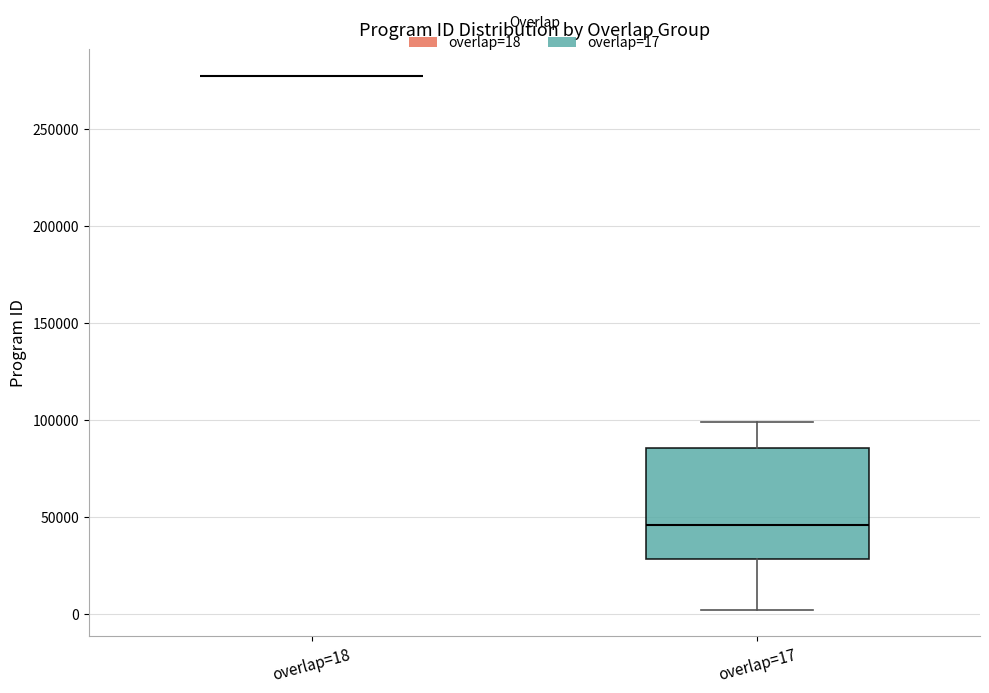

Reading left to right, transcribe this box plot: for each box, give where its median line is, the range the box spans, and where its two whiskers end, as read against the y-axis. The values are not printed on the chart, so give them approximately, as read against the axis.

overlap=18: box collapsed to a line at 275000, whiskers 275000 to 275000
overlap=17: median 45000, box 30000 to 85000, whiskers 0 to 100000